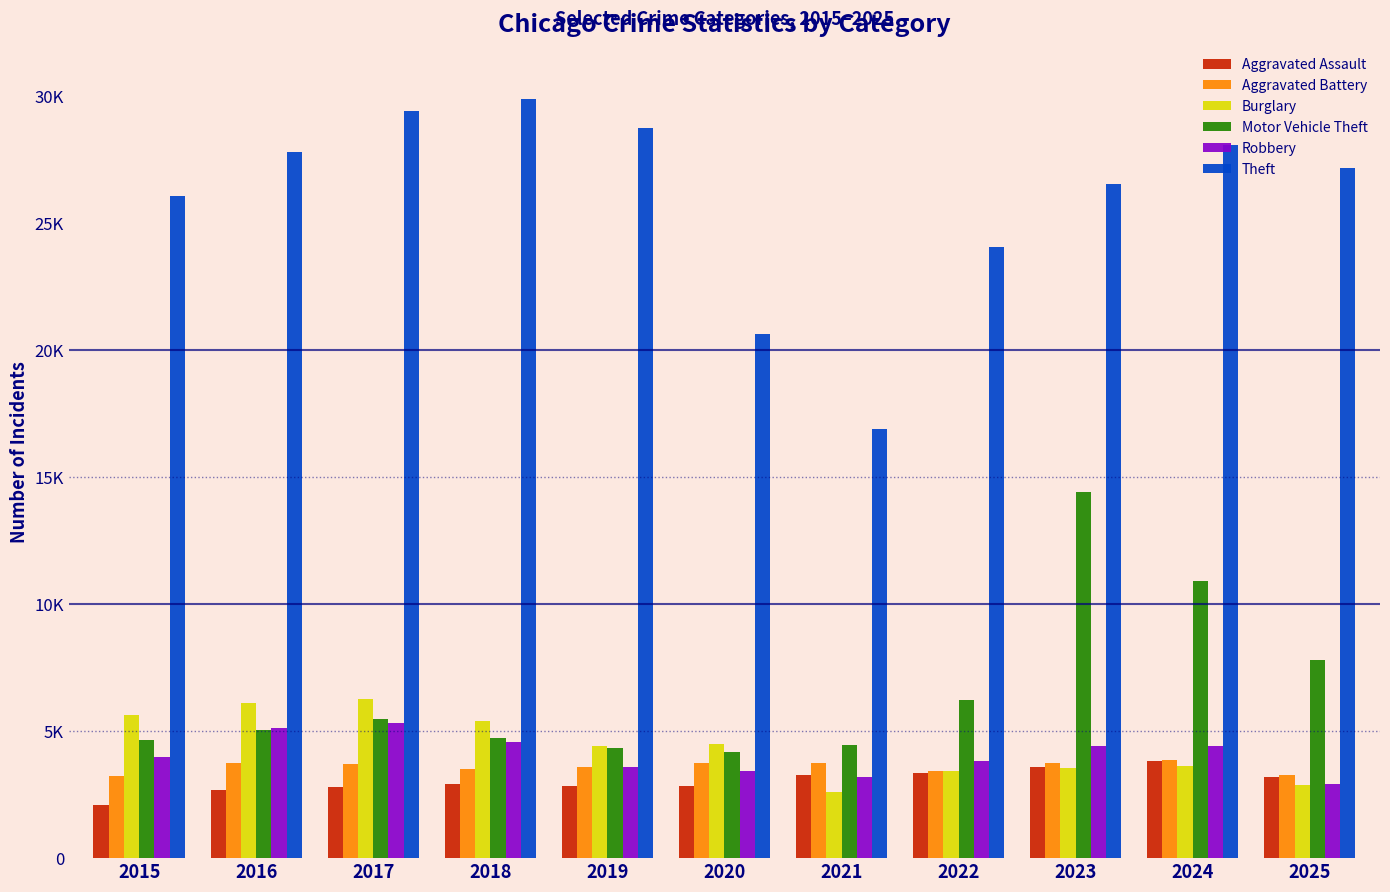

Are the bars grouped side by side (vs. stacked)?

Yes